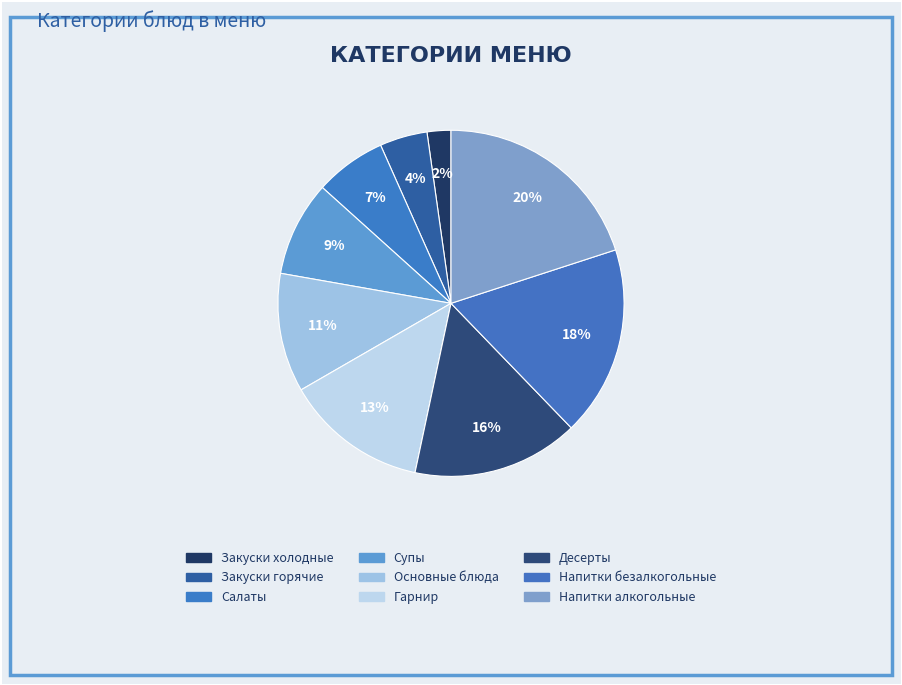

The Гарнир slice represents 24% of the pie. True or false?

False